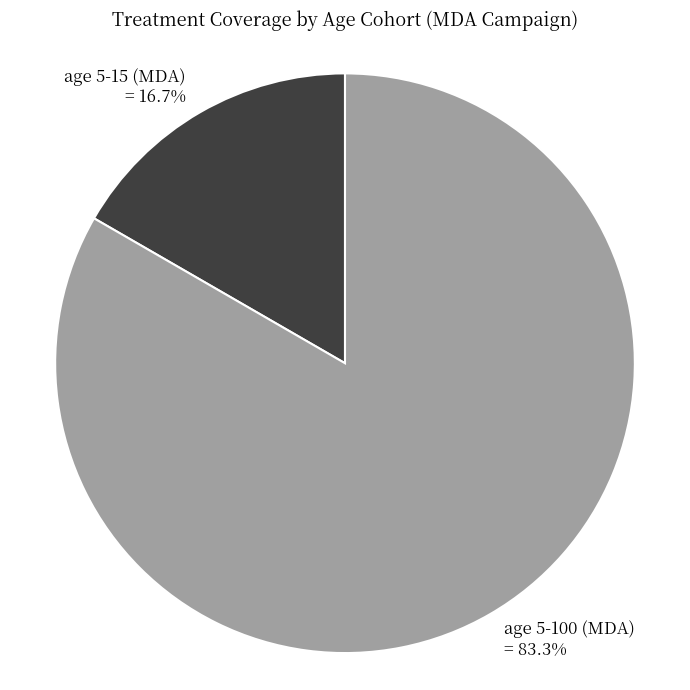

Is there any slice that represents more than half of the pie?

Yes